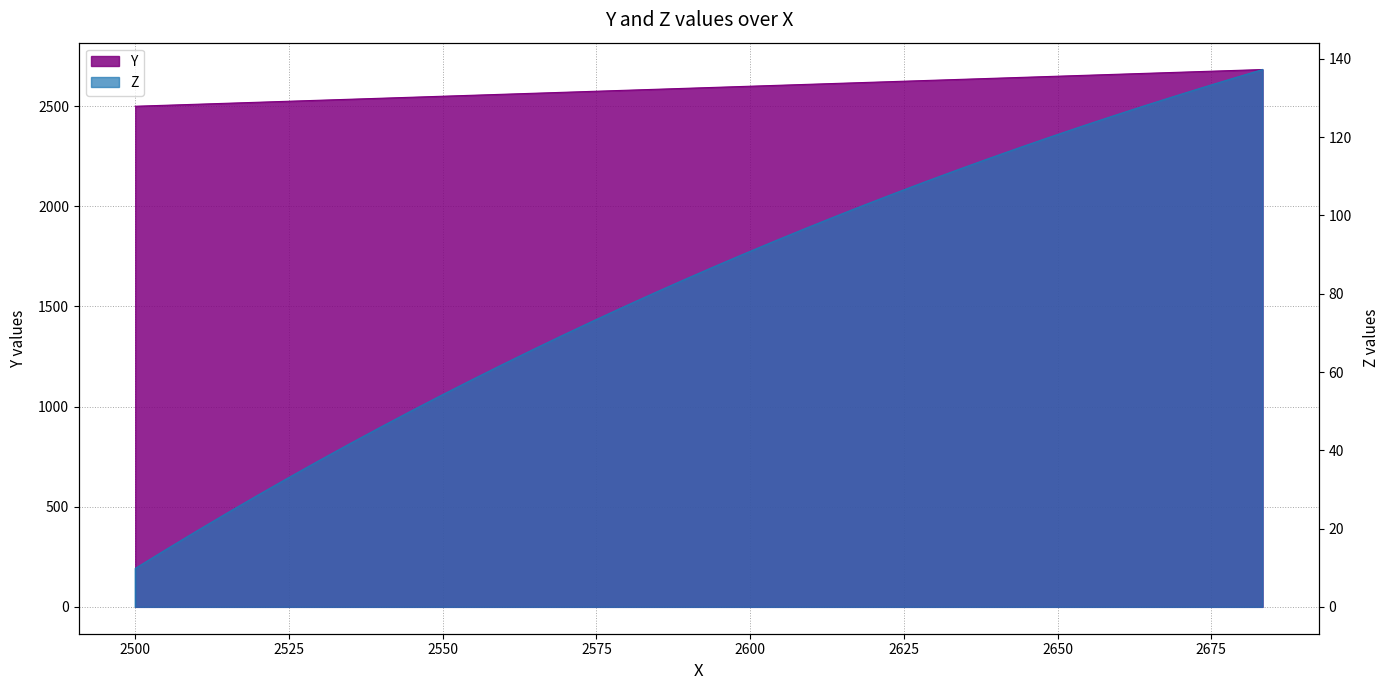

The Y series shows 992.3 at 34. True or false?

False